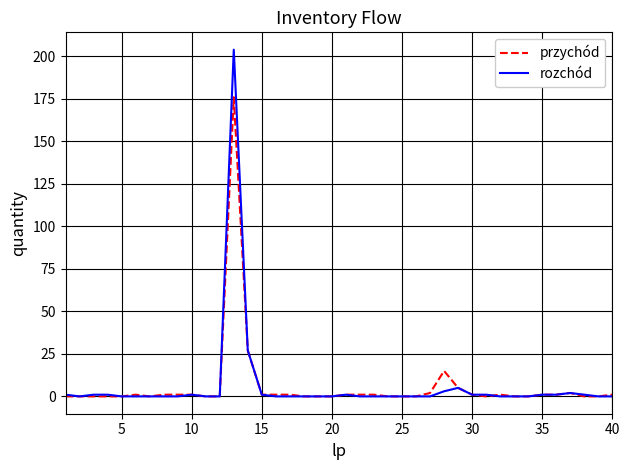

List the series in order of their peak value, lowest first.

przychód, rozchód